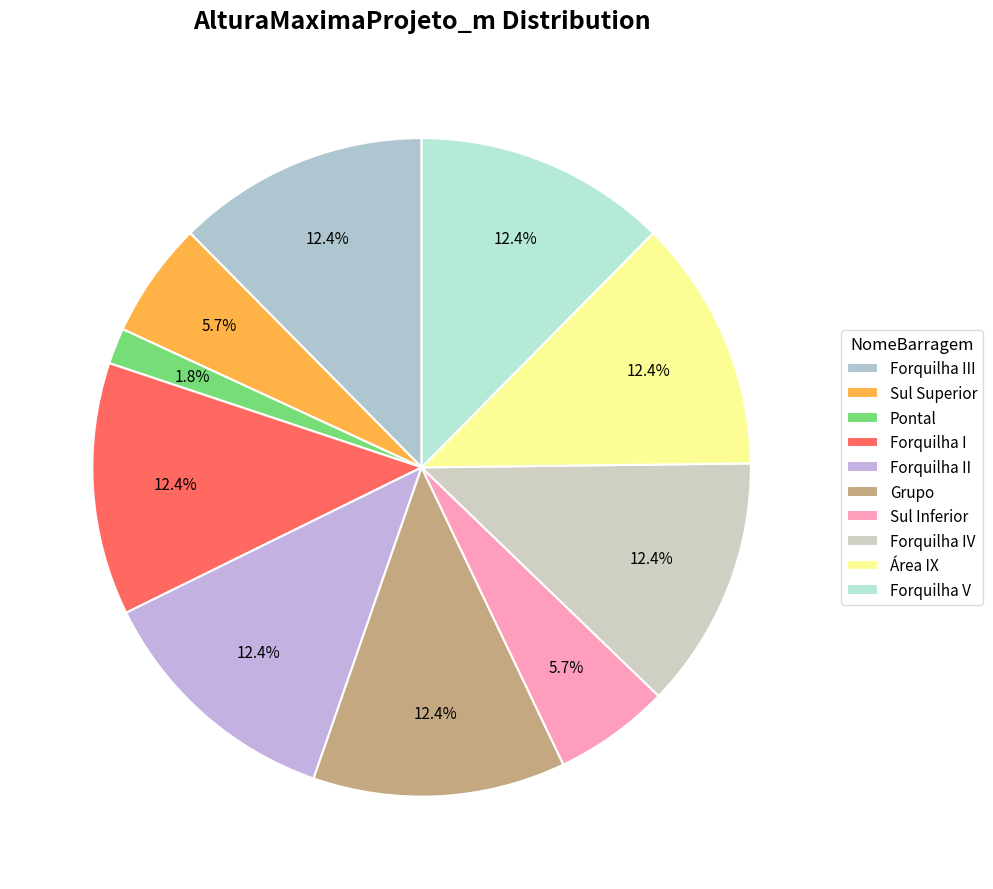

How many segments does this pie chart have?

10